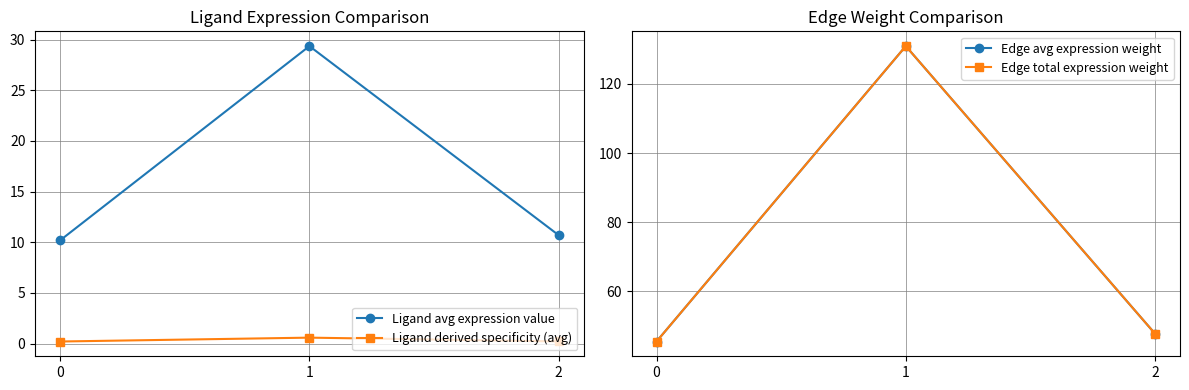

True or false: Edge avg expression weight has a value of 45.4 at 0.

True